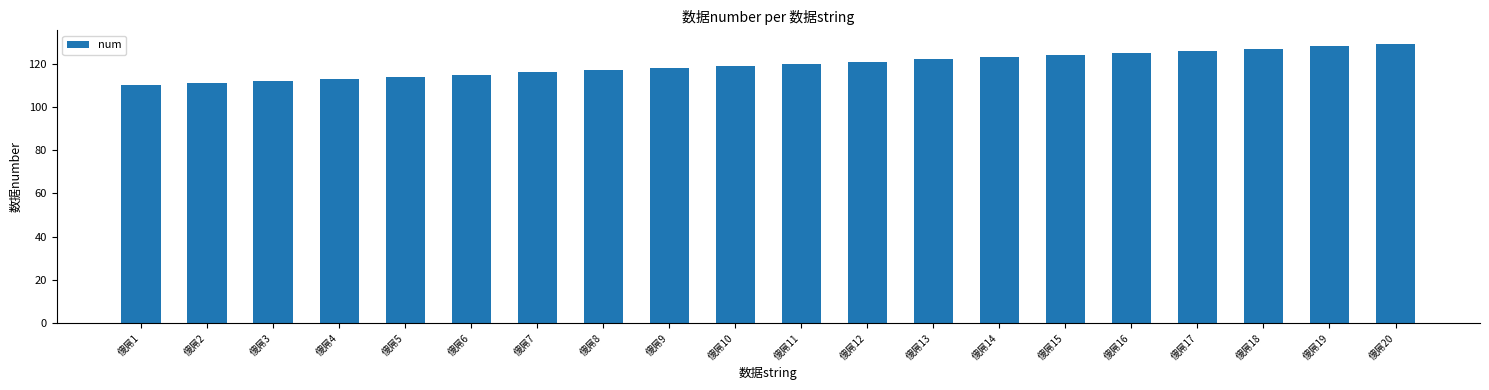

What is the sum of the values at 傻屌13 and 傻屌17?

248